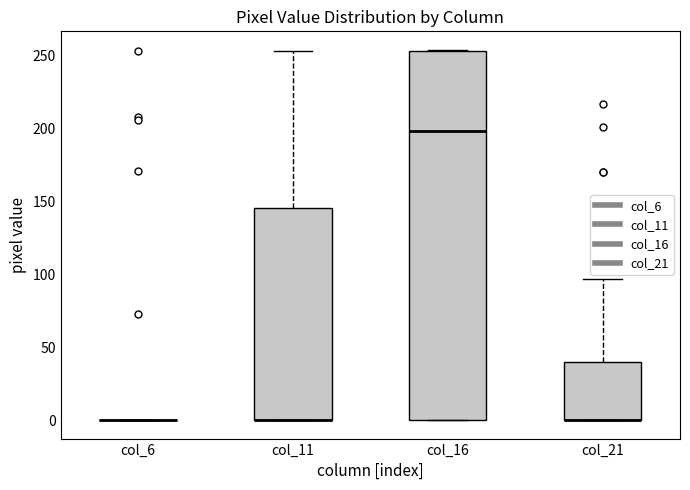

Comparing the boxes themselves (not the whiskers), which one is the tallest?

col_16